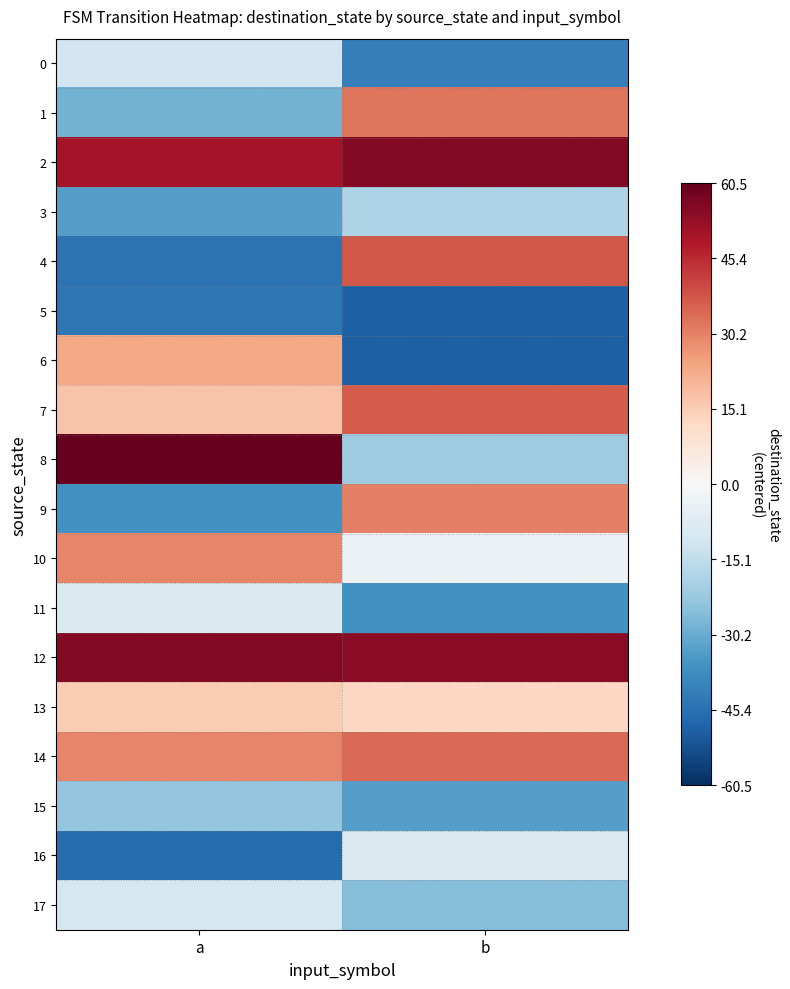

Reading left to right, what are all the values shown in this chart?

0: a=-11.5	b=-41.5
1: a=-28.5	b=32.5
2: a=50.5	b=55.5
3: a=-33.5	b=-18.5
4: a=-44.5	b=37.5
5: a=-43.5	b=-49.5
6: a=23.5	b=-49.5
7: a=17.5	b=36.5
8: a=60.5	b=-21.5
9: a=-36.5	b=30.5
10: a=29.5	b=-3.5
11: a=-8.5	b=-36.5
12: a=55.5	b=54.5
13: a=15.5	b=12.5
14: a=29.5	b=34.5
15: a=-23.5	b=-33.5
16: a=-46.5	b=-8.5
17: a=-10.5	b=-25.5